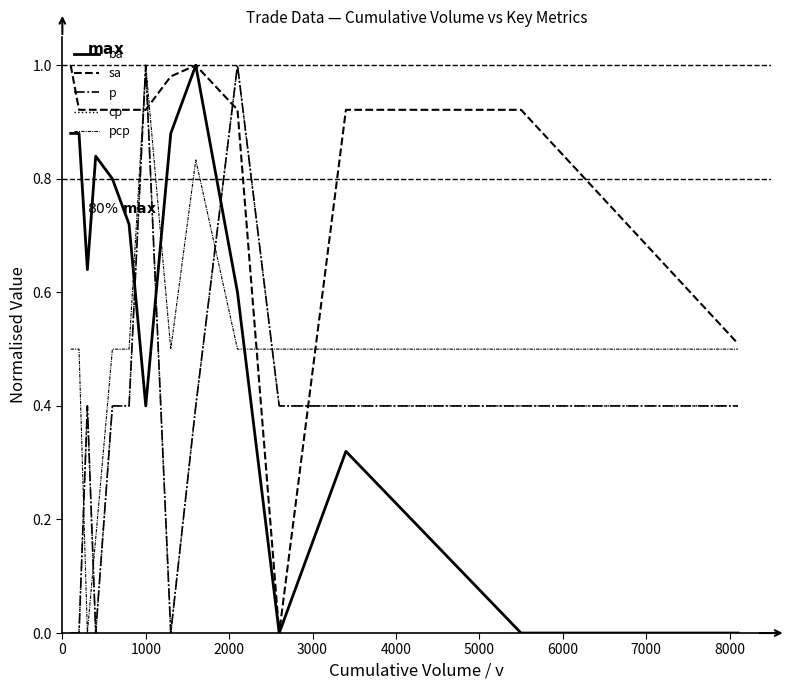

Does the chart display data point markers on the line(s)?

No